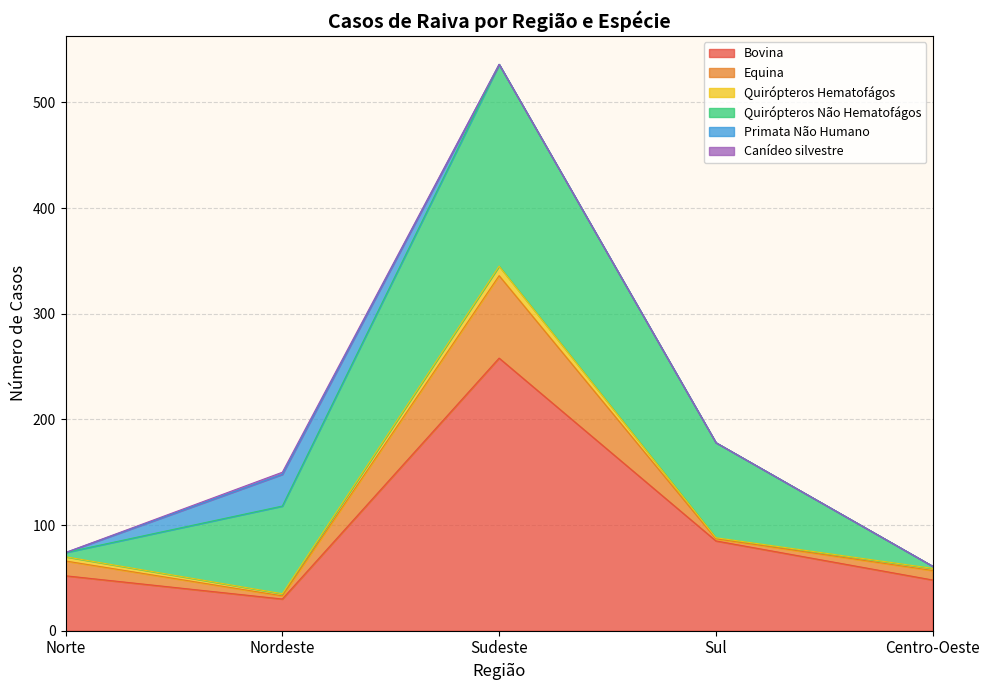

Which series has the largest total across all categories?

Bovina